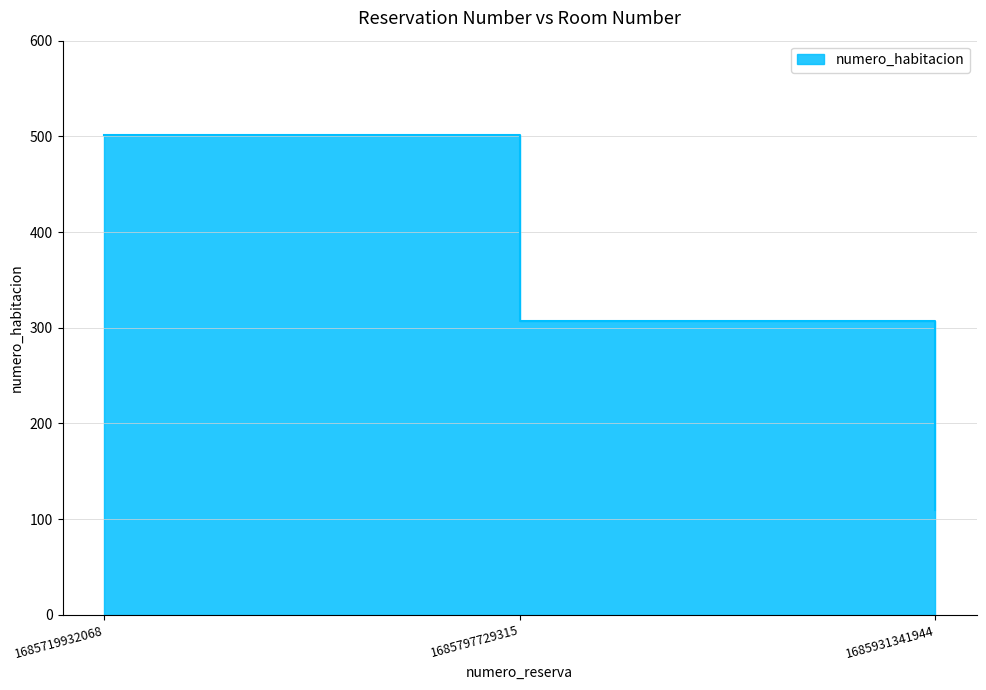

Rank the categories by value from lowest to highest.

1685931341944, 1685797729315, 1685719932068